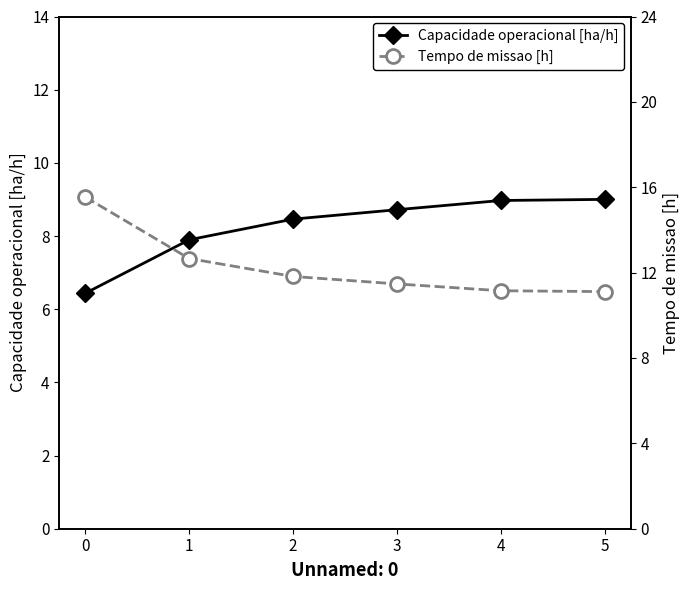

Is this an area chart (filled region under the line)?

No